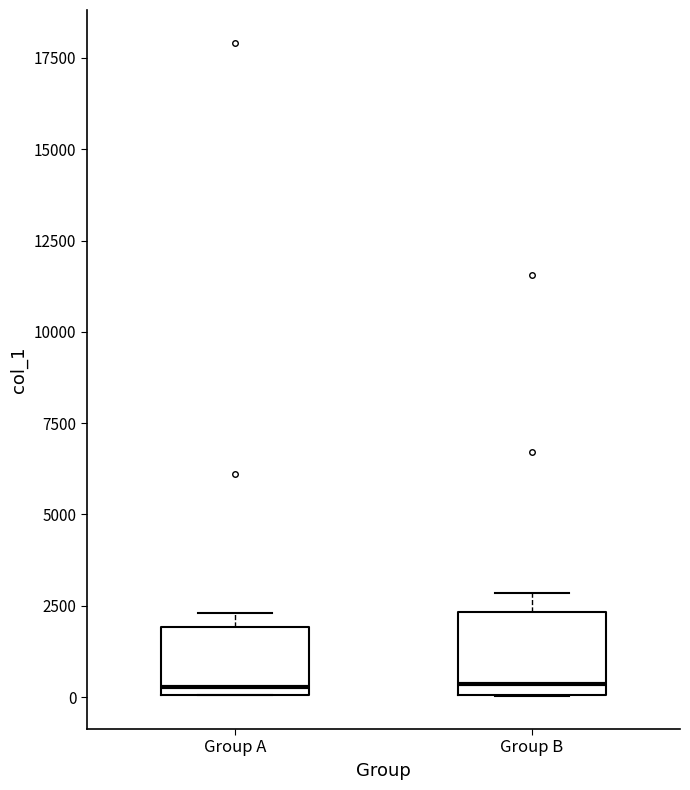

Reading left to right, read every box against the y-axis: the position of its median line, the range the box covers, and the ends of its whiskers. The values are not printed on the chart, so give them approximately, as read against the axis.

Group A: median 500, box 0 to 2000, whiskers 0 to 2500
Group B: median 500, box 0 to 2500, whiskers 0 to 3000